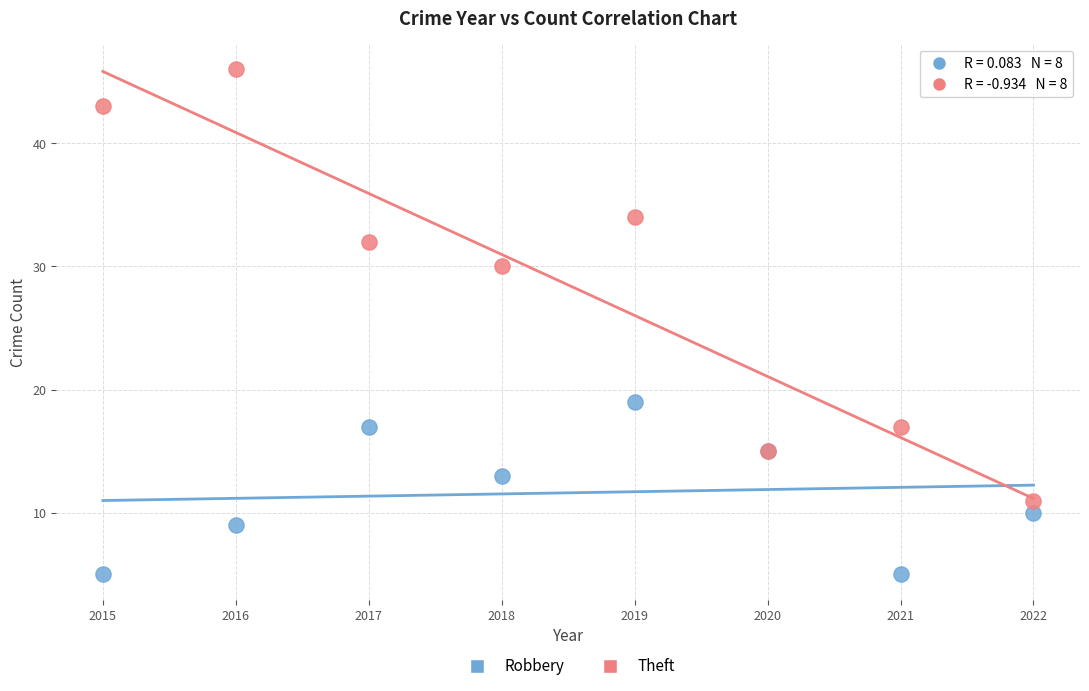

In the Theft series, what Y value is closest to 28?

30